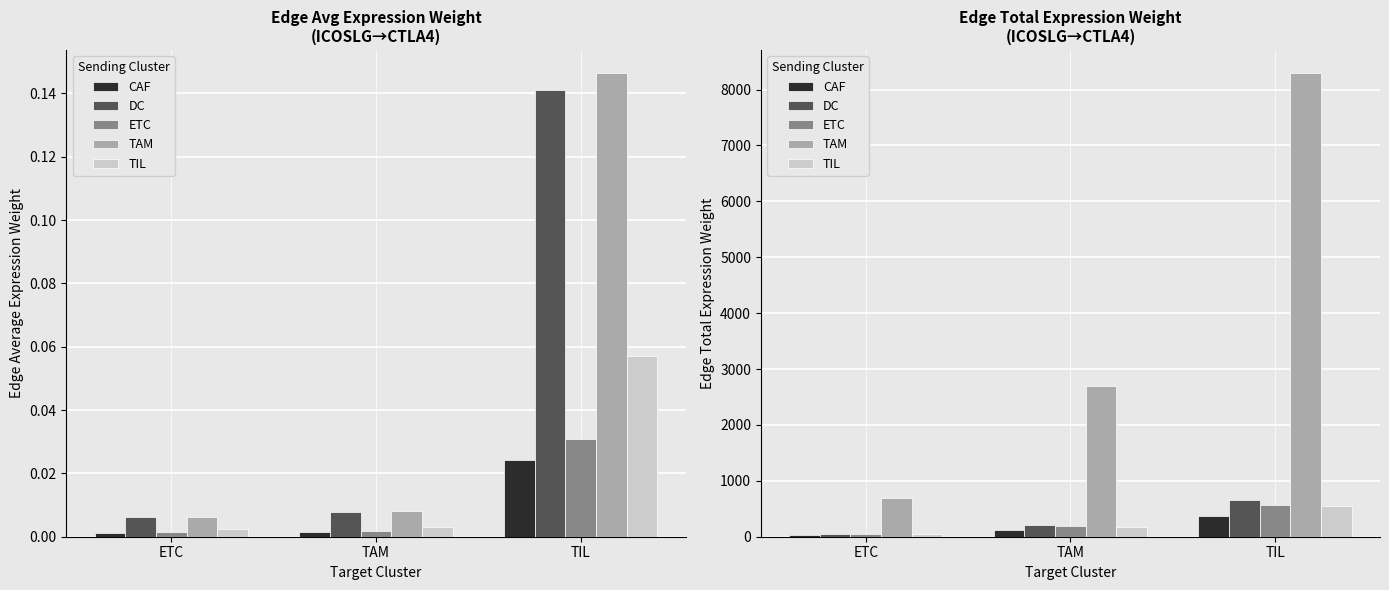

Is the value of ETC at ETC greater than the value of CAF at TIL?

No